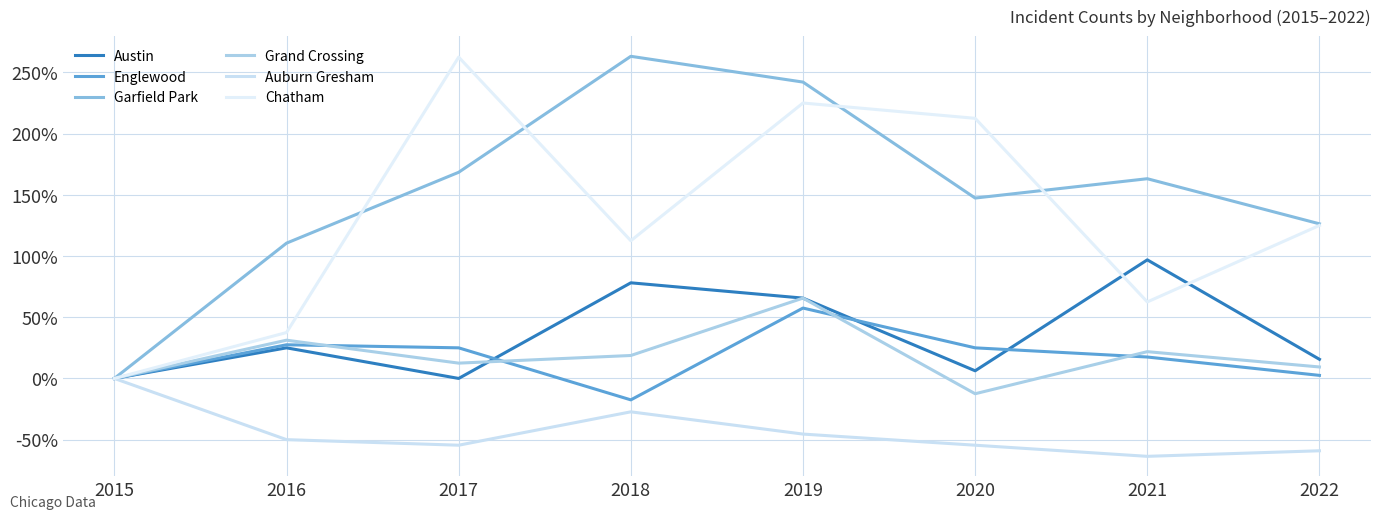

The Englewood series shows 3.9 at 2022. True or false?

False